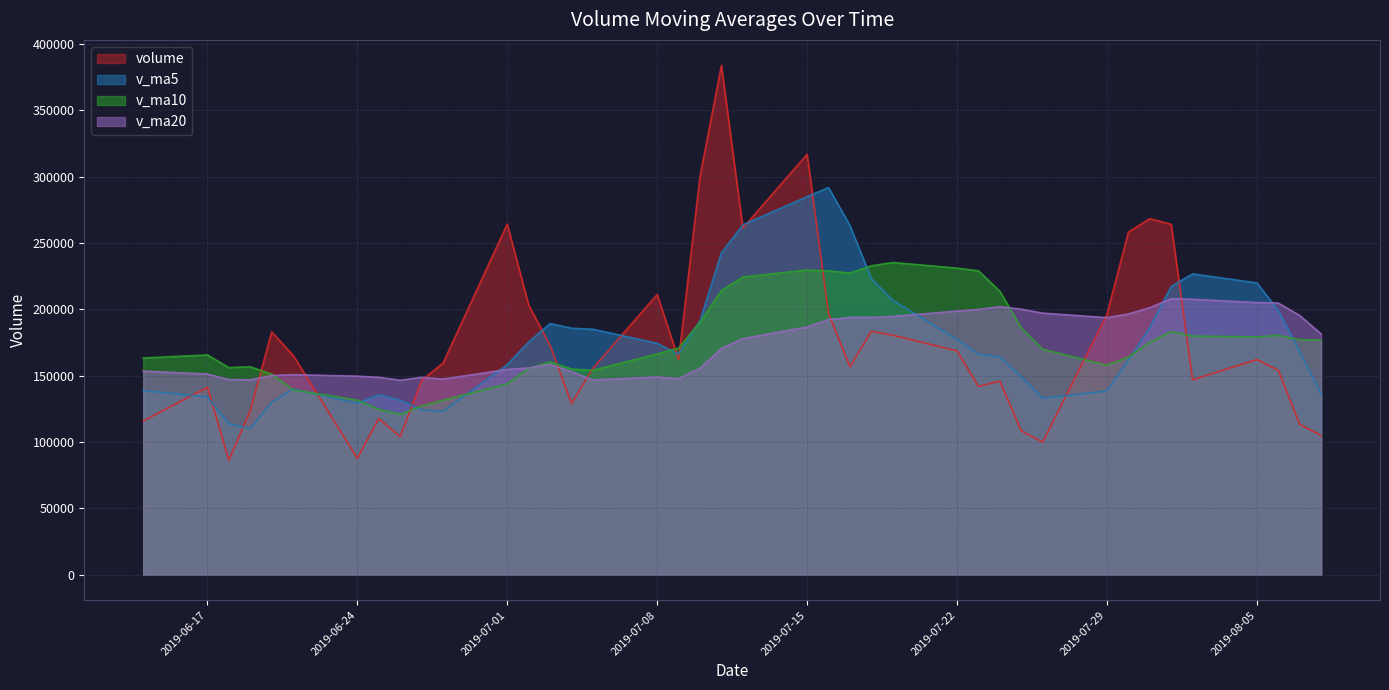

What is the highest value of the v_ma10 series?

235231.4